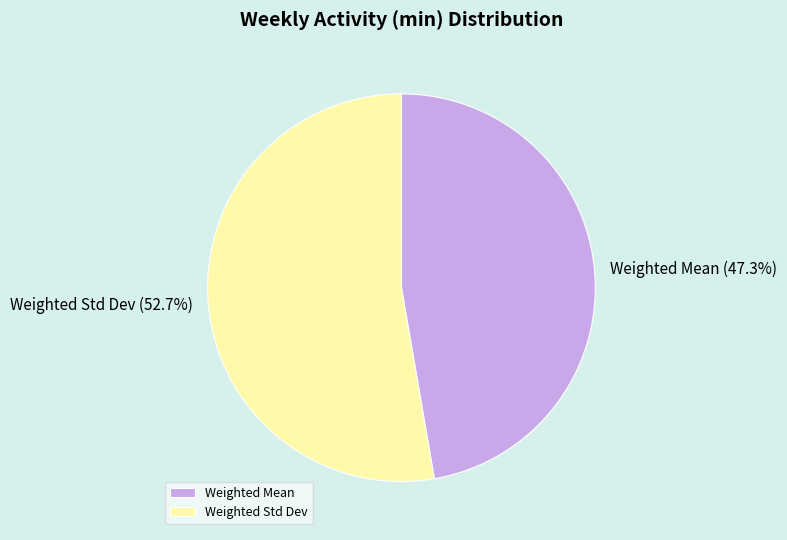

How many segments does this pie chart have?

2